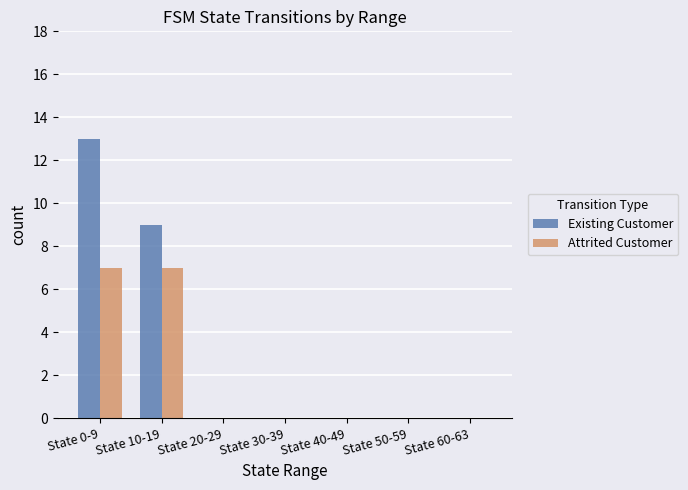

What is the maximum value for Existing Customer?

13